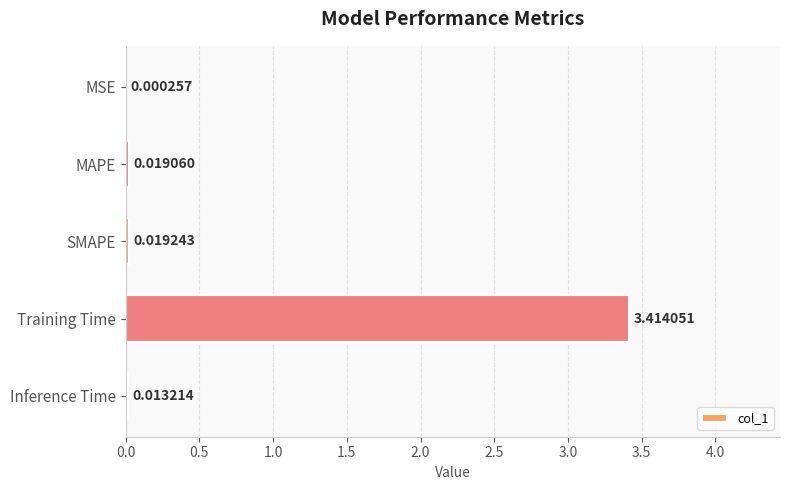

At which category does the chart reach its peak across all series?

Training Time